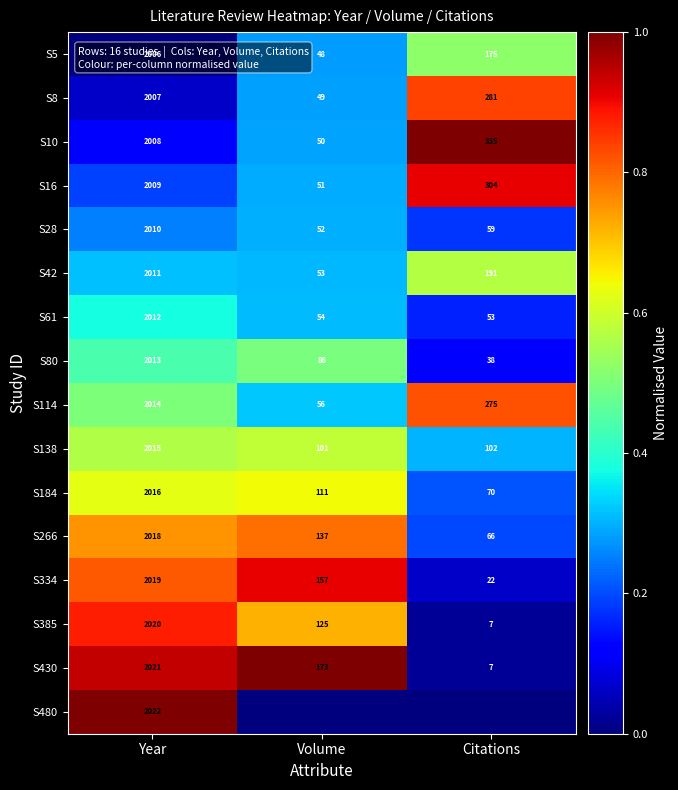

What is the average value of the S266 series?

740